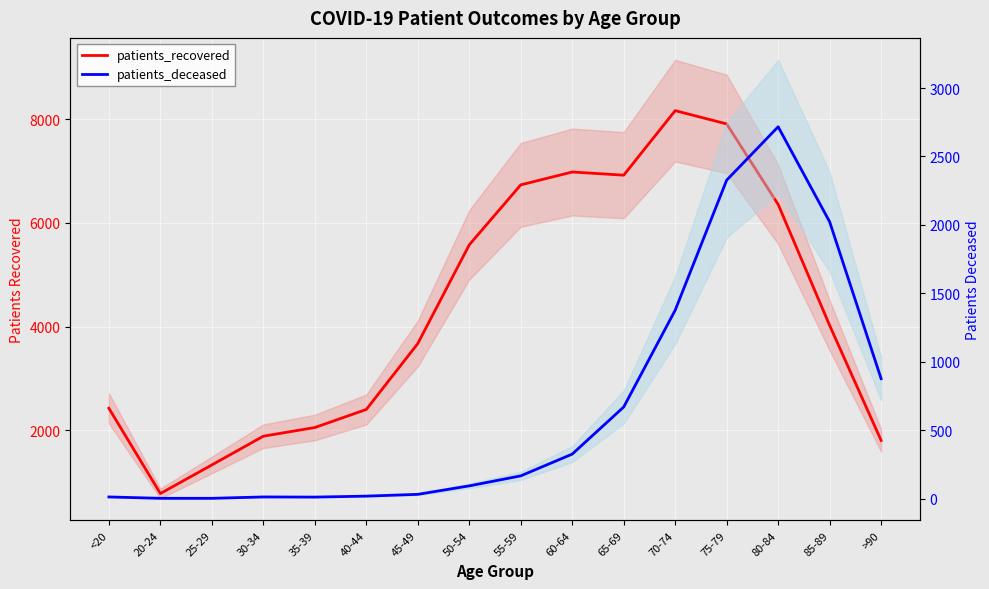

Is it true that patients_deceased equals 3633 at 75-79?

False